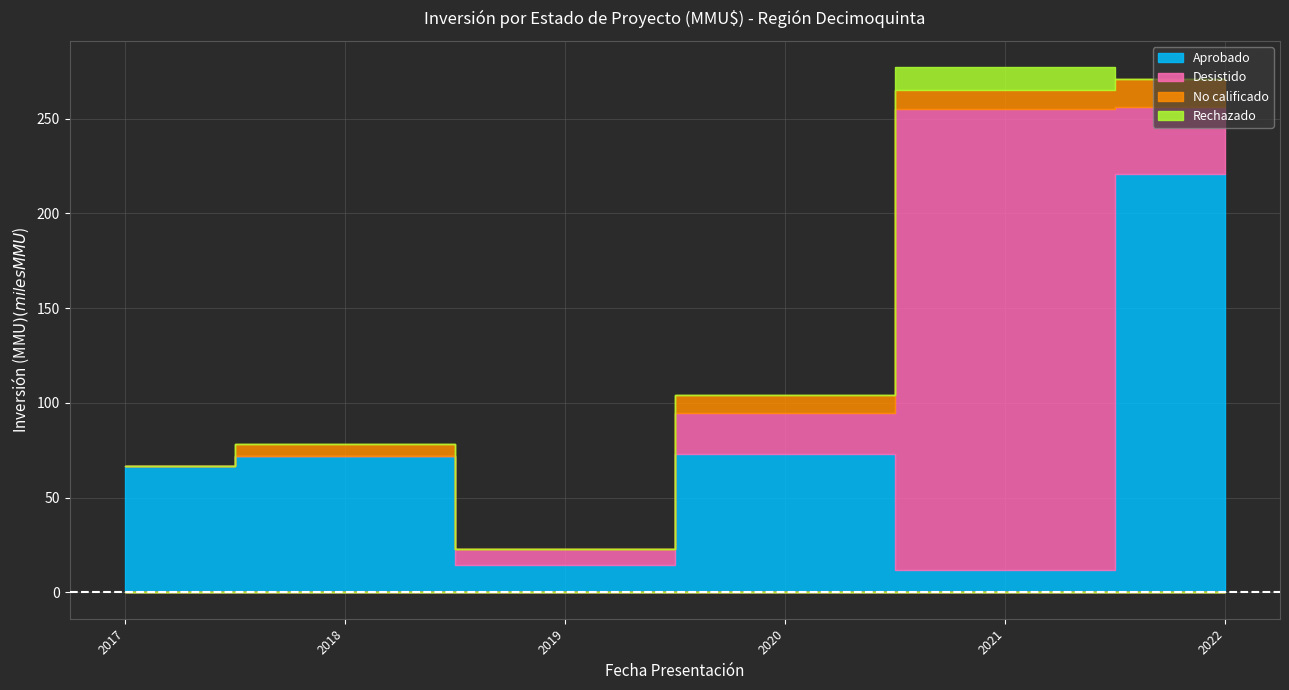

True or false: Rechazado has more than 1 points higher than both neighbors.

False